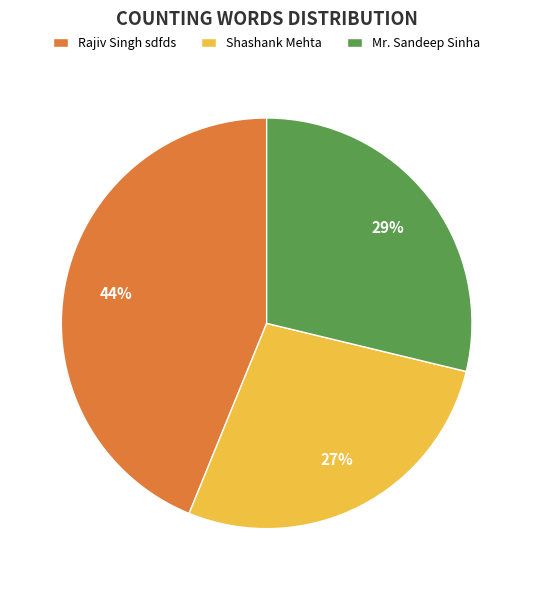

Which category has the smallest portion of the pie?

Shashank Mehta